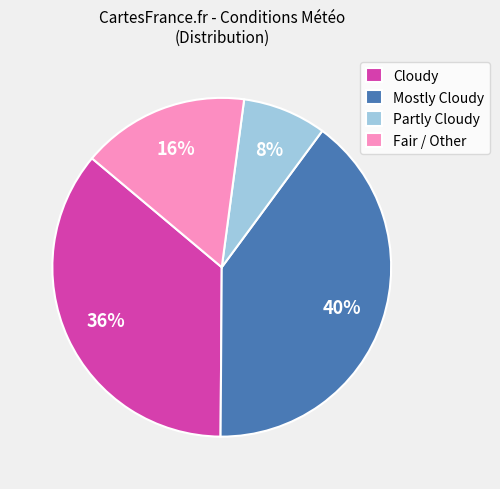

To the nearest percent, what portion does Mostly Cloudy represent?

40%